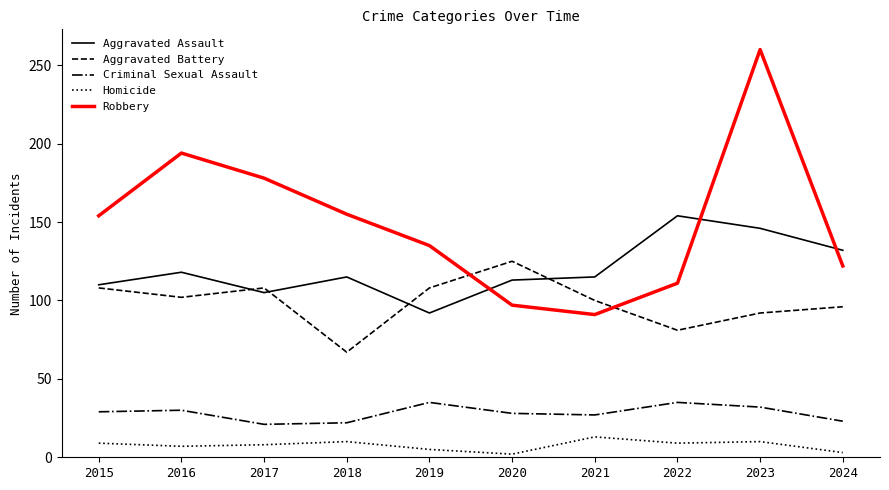

List the series in order of their peak value, lowest first.

Homicide, Criminal Sexual Assault, Aggravated Battery, Aggravated Assault, Robbery